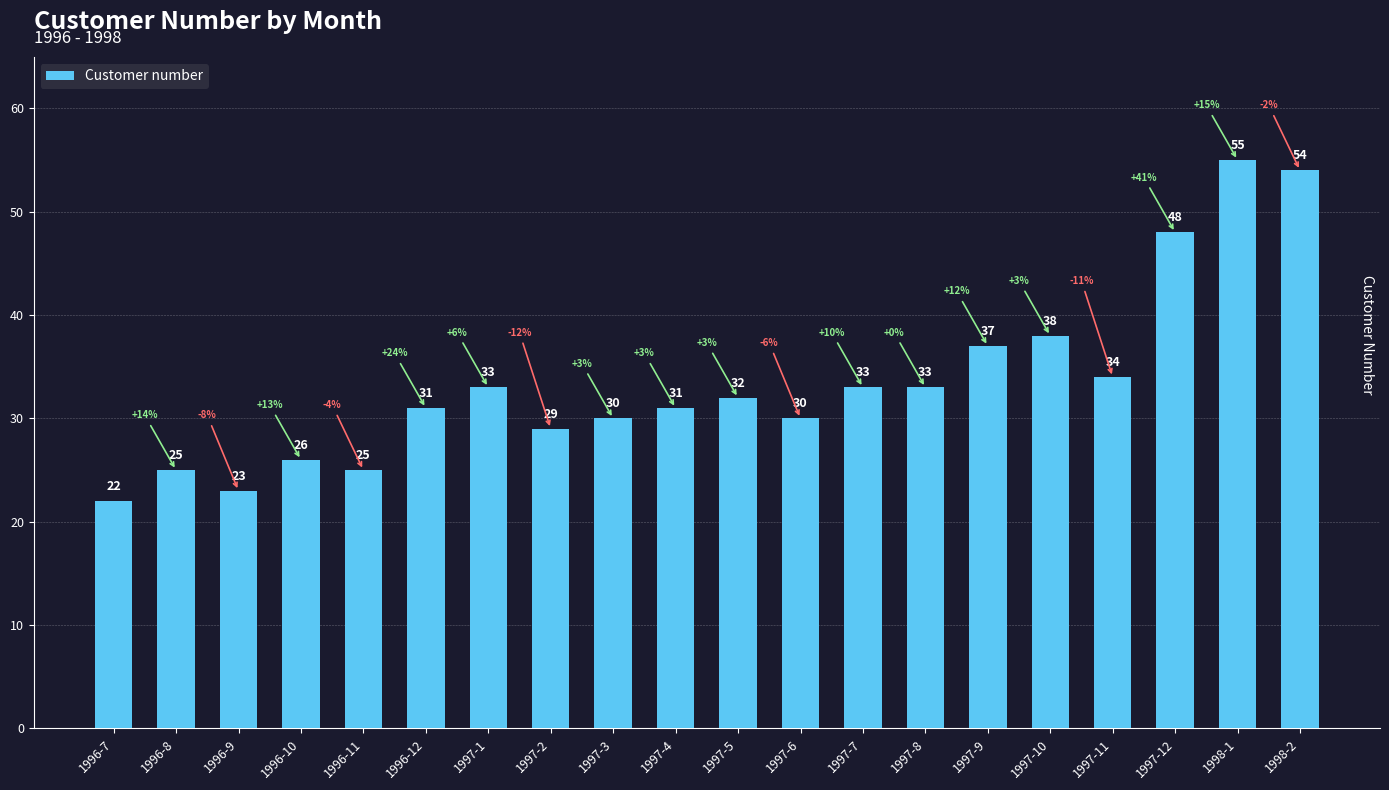

Read the value at 1997-3.

30